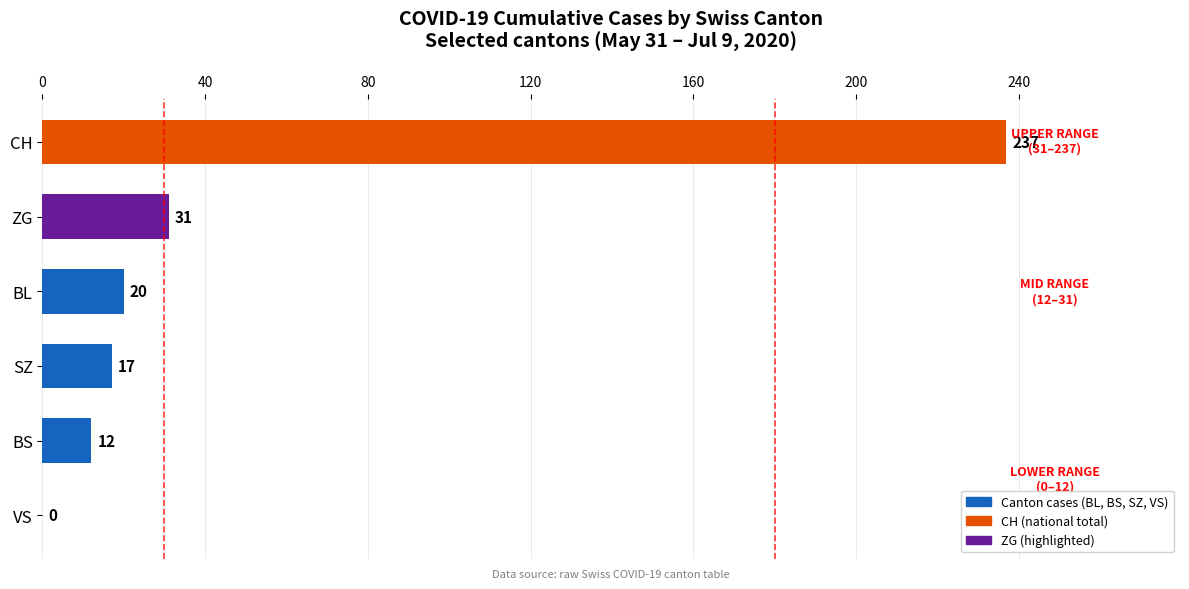

What is the sum of the values at SZ and ZG?

48